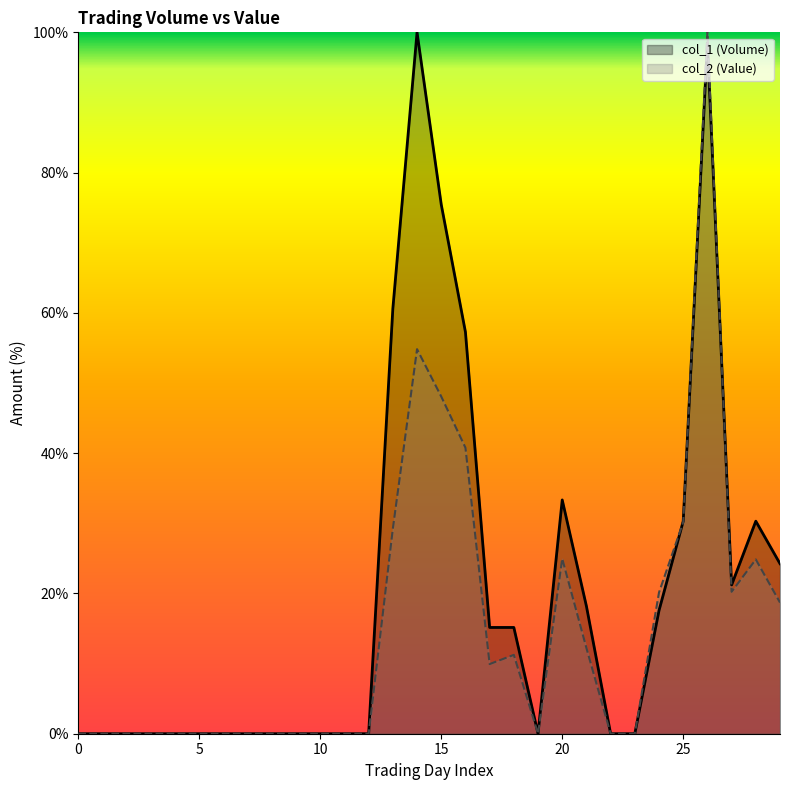

In col_2 (Value), how many points are higher than both neighbors (excluding endpoints)?

5